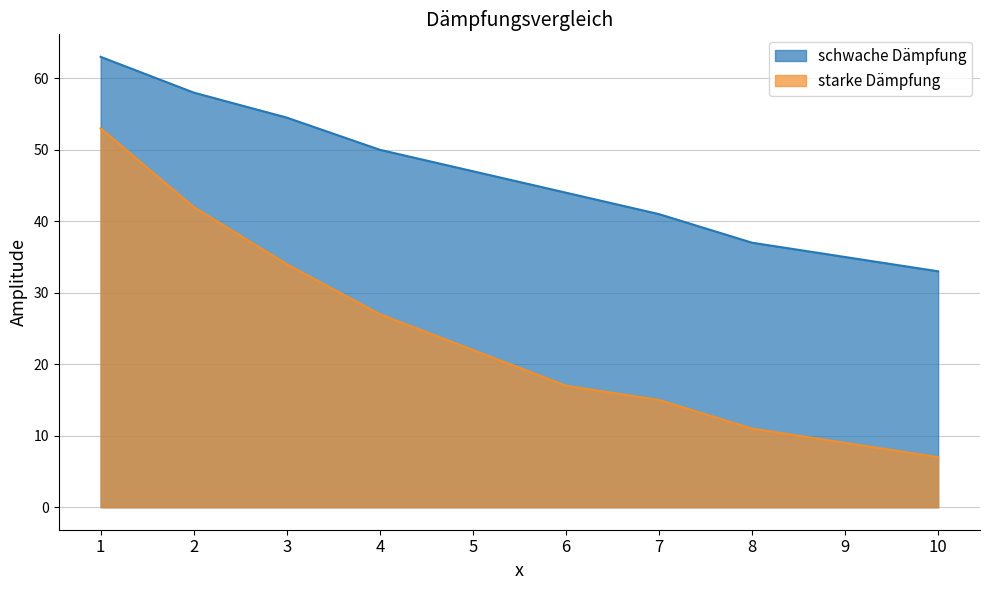

At which label does starke Dämpfung first exceed 22?

1